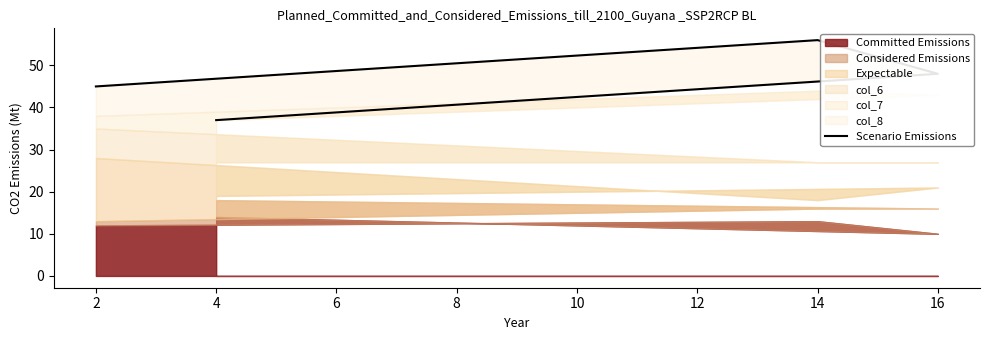

List the labels in order of value, smallest first.

4, 2, 16, 14